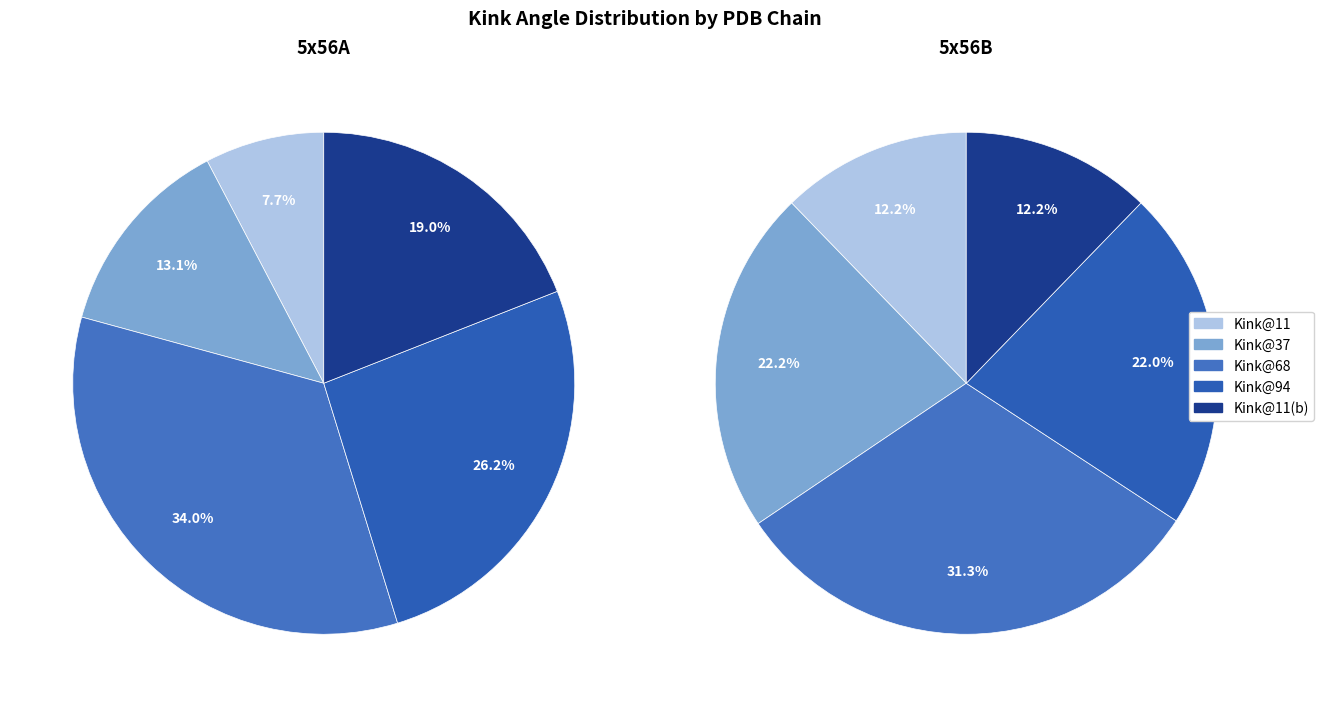

To the nearest percent, what is the difference between the largest and smallest slice percentages?

19%